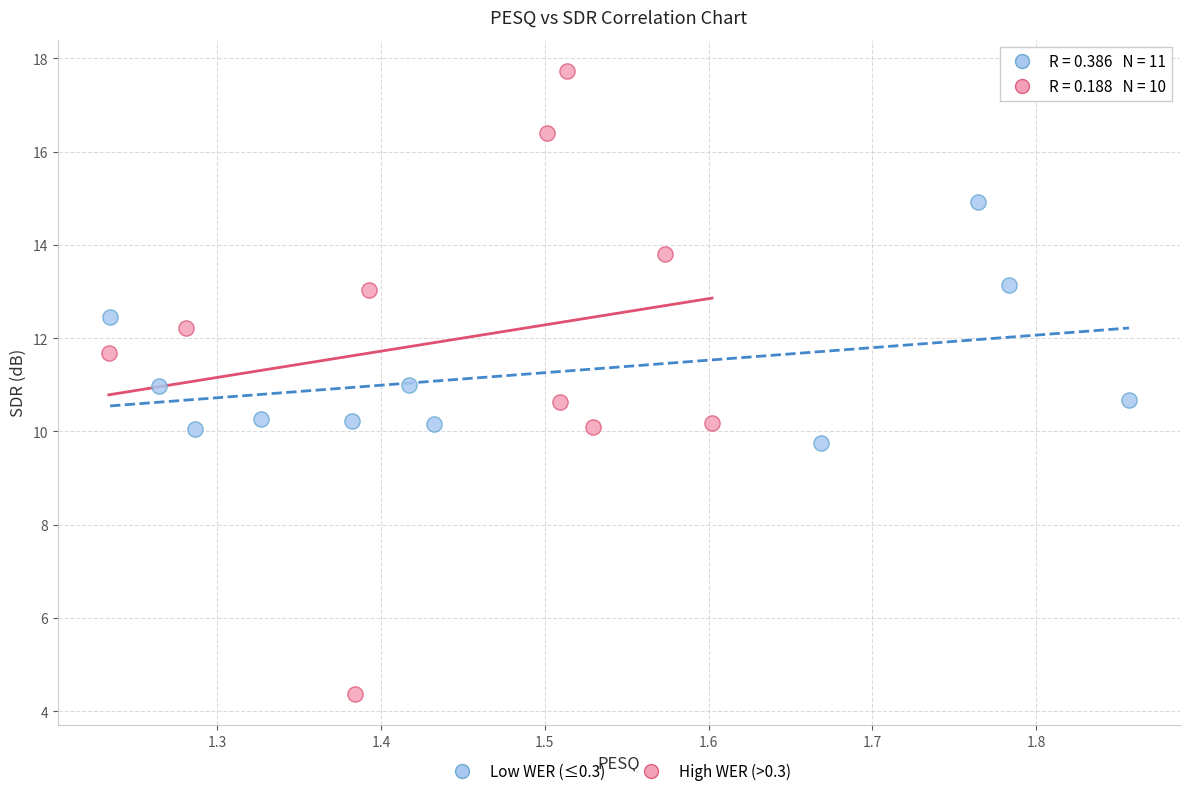

What are all the series names shown in the legend?

Low WER (≤0.3), High WER (>0.3)